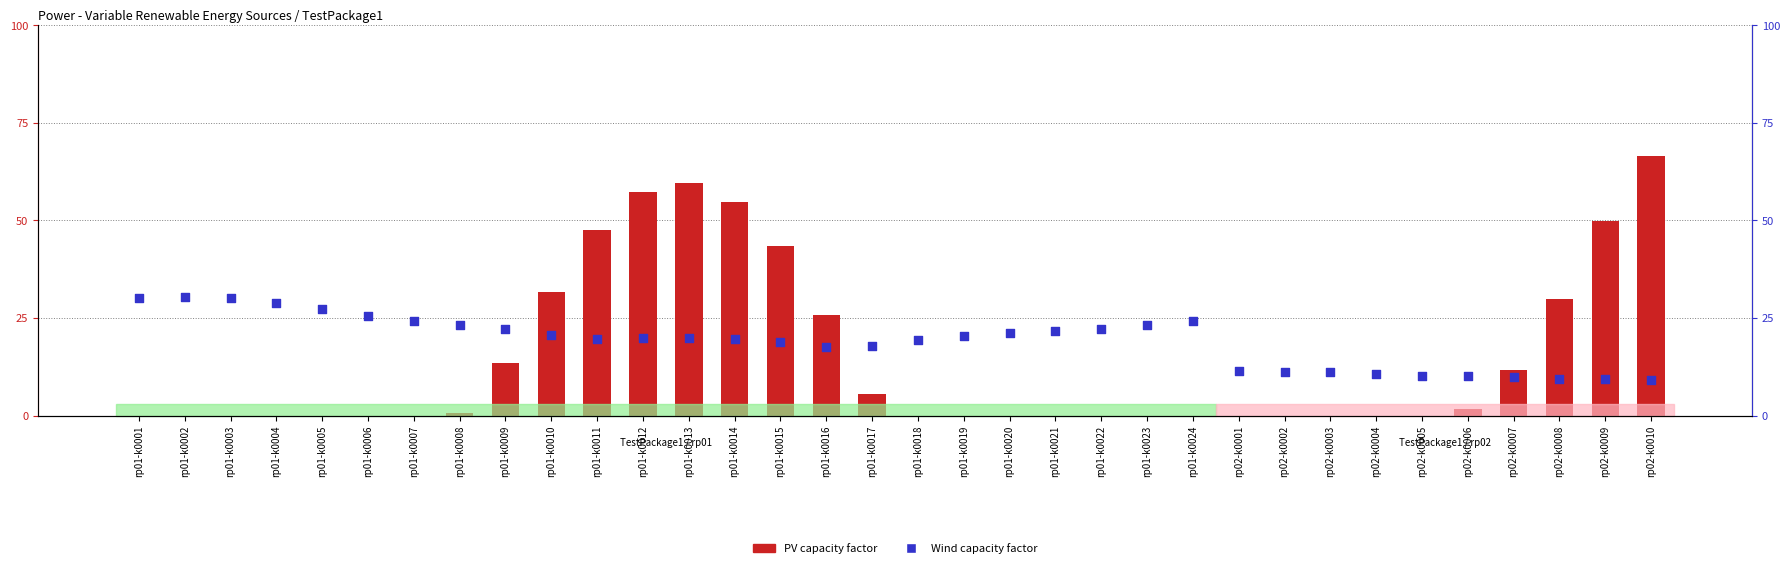

Which series contains the highest Y value?

PV OMV-Schoenkirchen